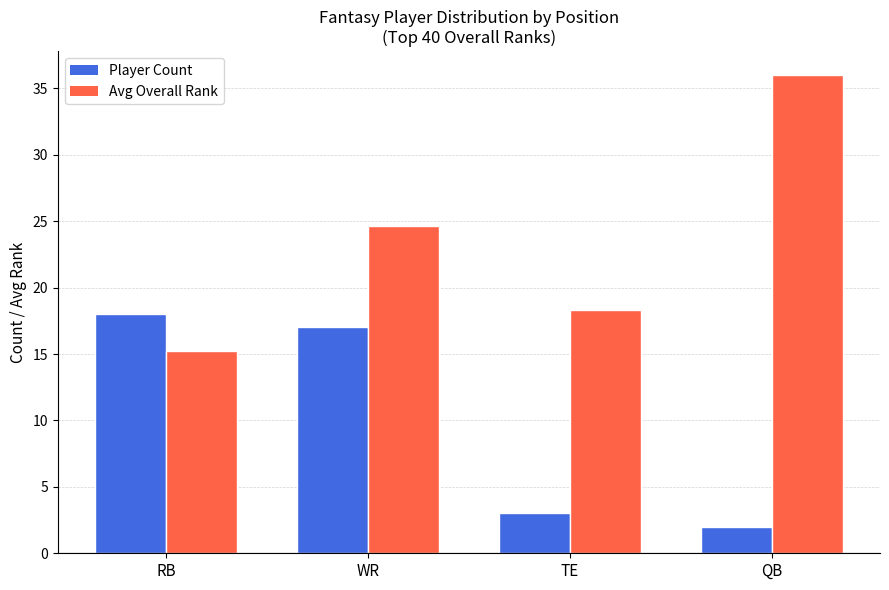

What position from the right is RB?

4